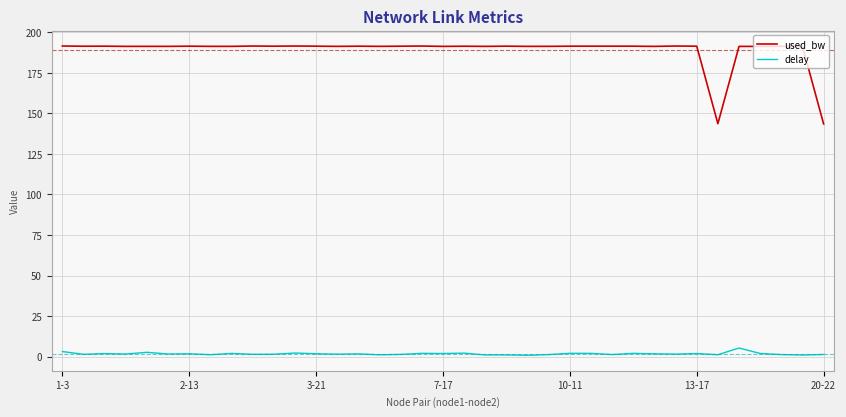

What is the greatest value displayed?

191.5